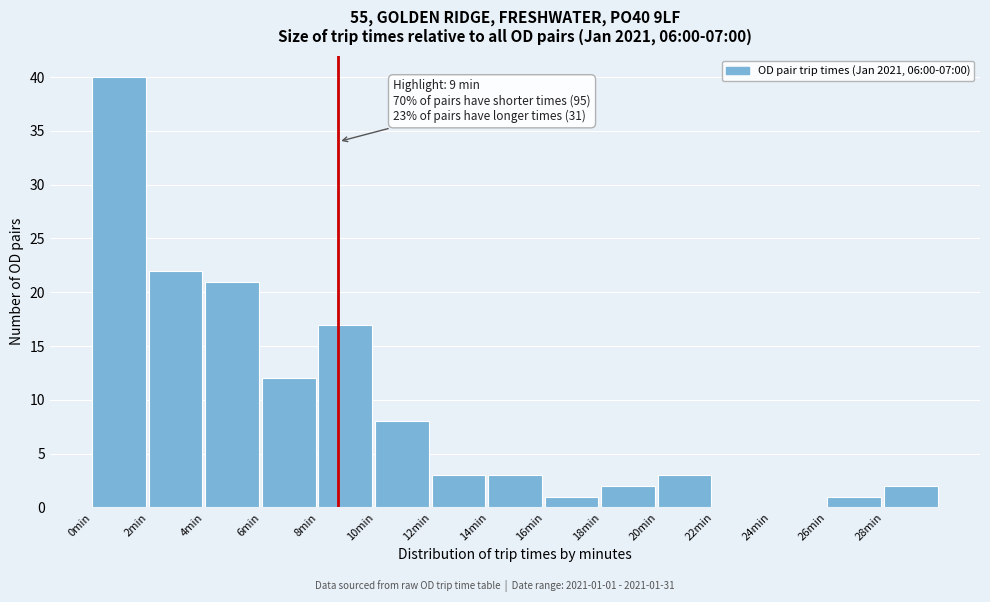

Reading right to left, extract all data points from this chart.

28min=2	26min=1	24min=0	22min=0	20min=3	18min=2	16min=1	14min=3	12min=3	10min=8	8min=17	6min=12	4min=21	2min=22	0min=40